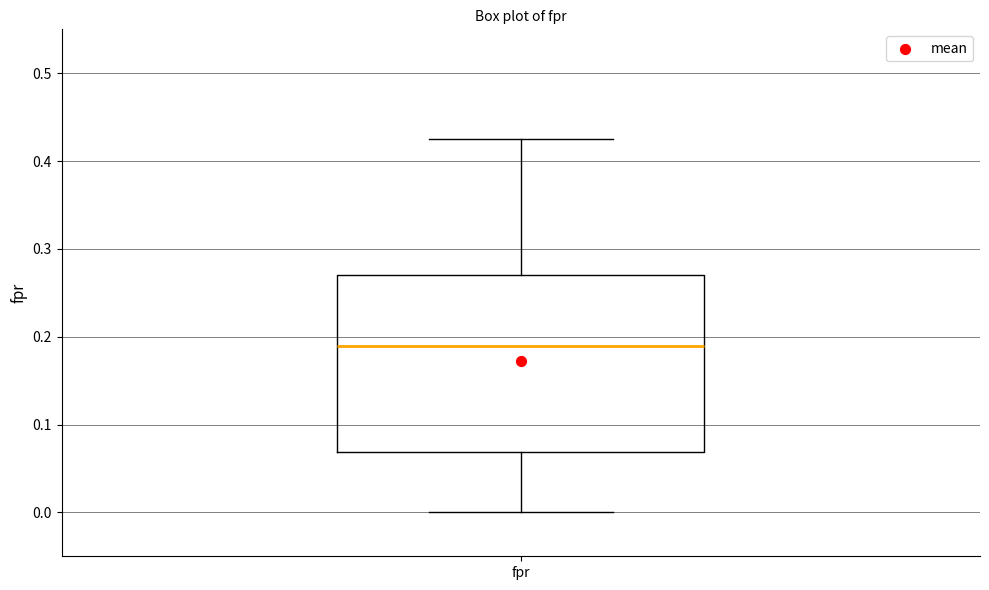

Where does the median line of the box for fpr sit on the y-axis? The values are not printed on the chart, so give them approximately, as read against the axis.

0.19